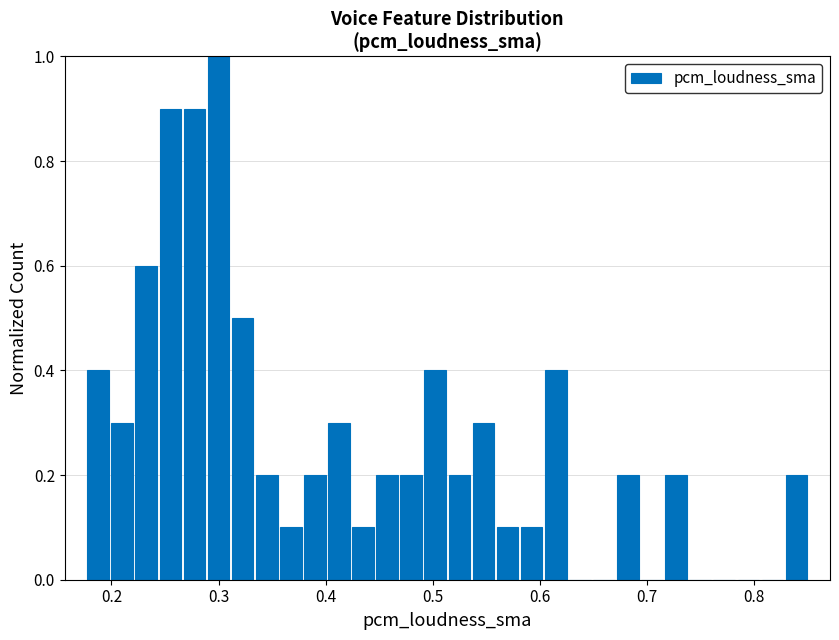

Around what value on the x-axis is the tallest bar? Give the approximate position of its centre, as read against the axis.

0.30